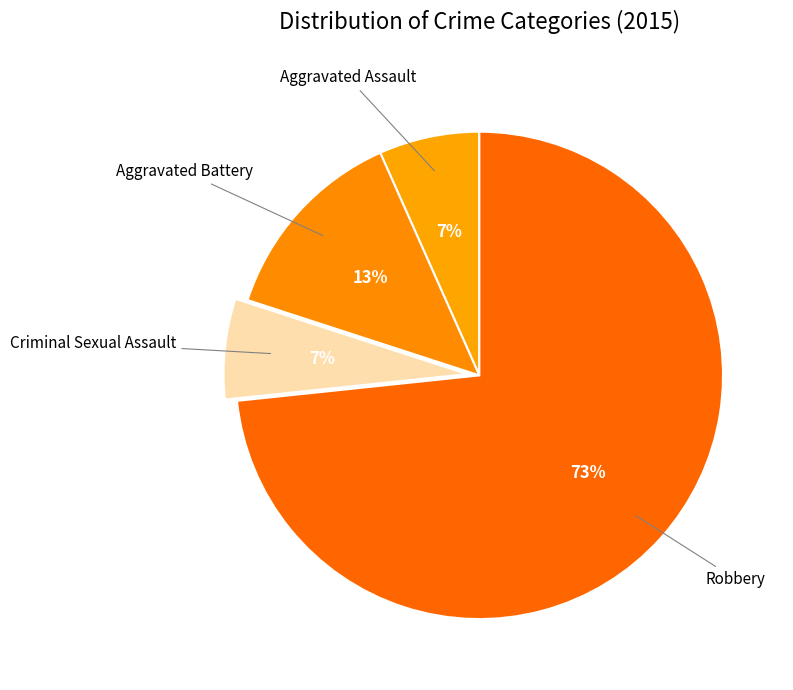

How many slices are in this pie chart?

4